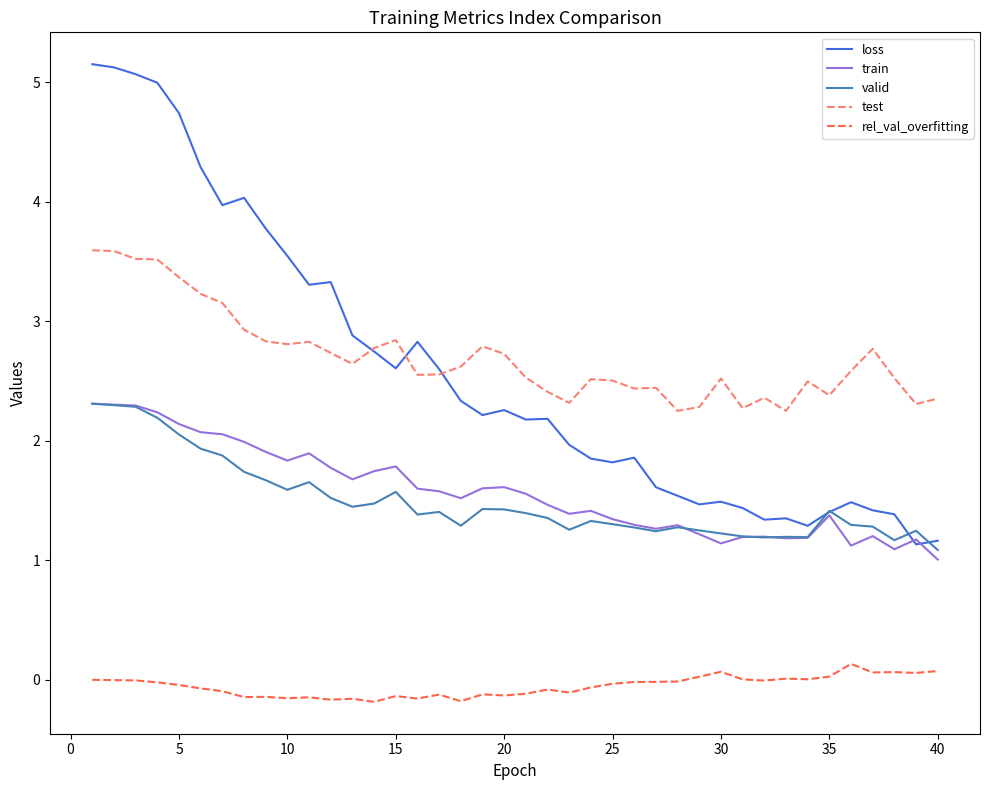

What is the average value of the train series?

1.6